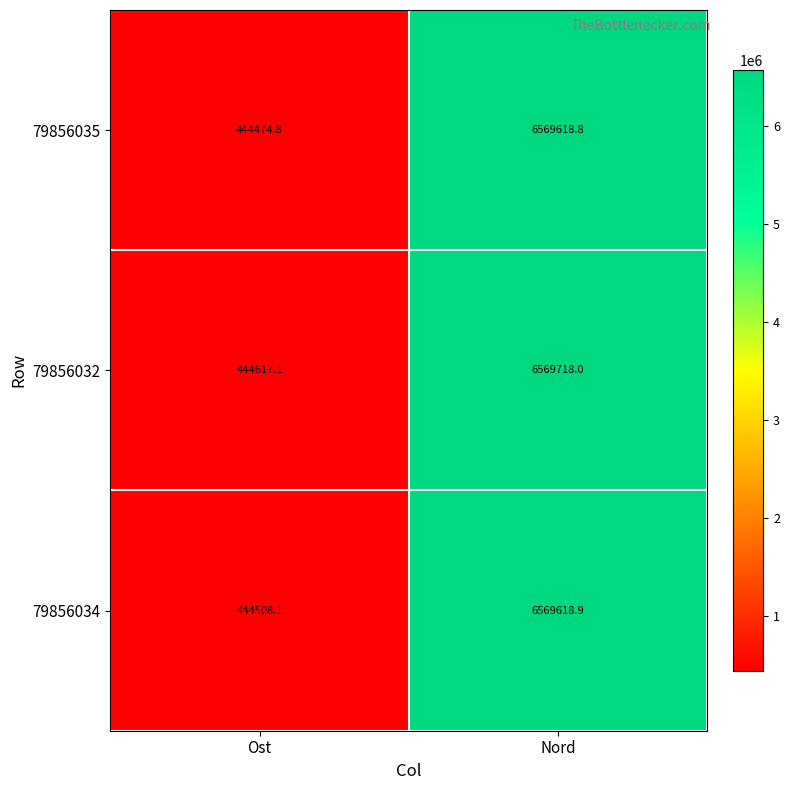

List the series in order of their peak value, highest first.

79856032, 79856034, 79856035